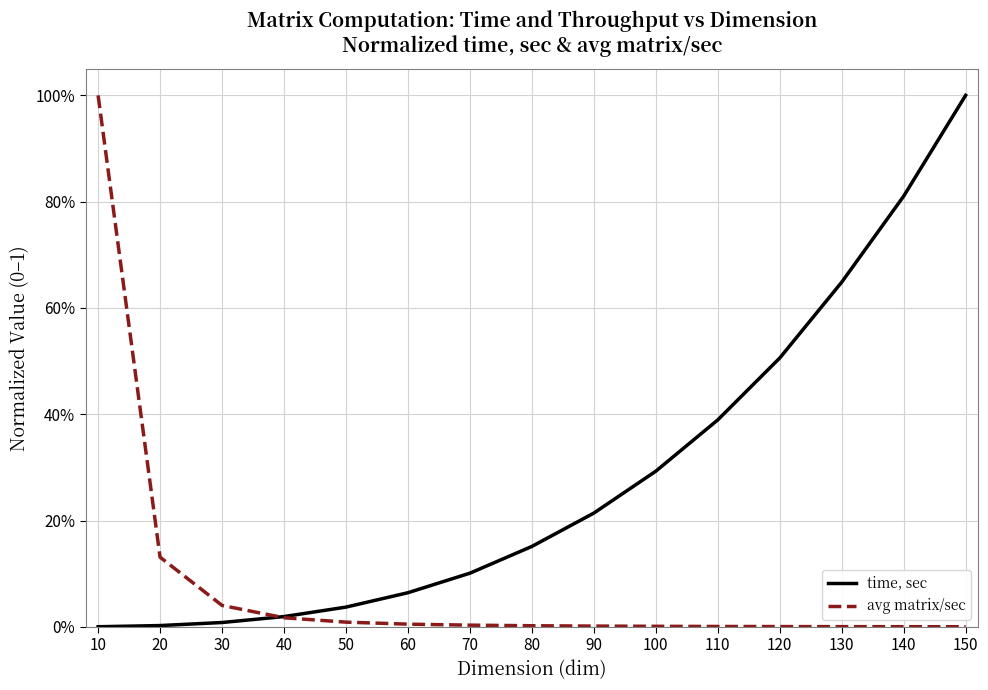

True or false: avg matrix/sec has more than 2 points higher than both neighbors.

False